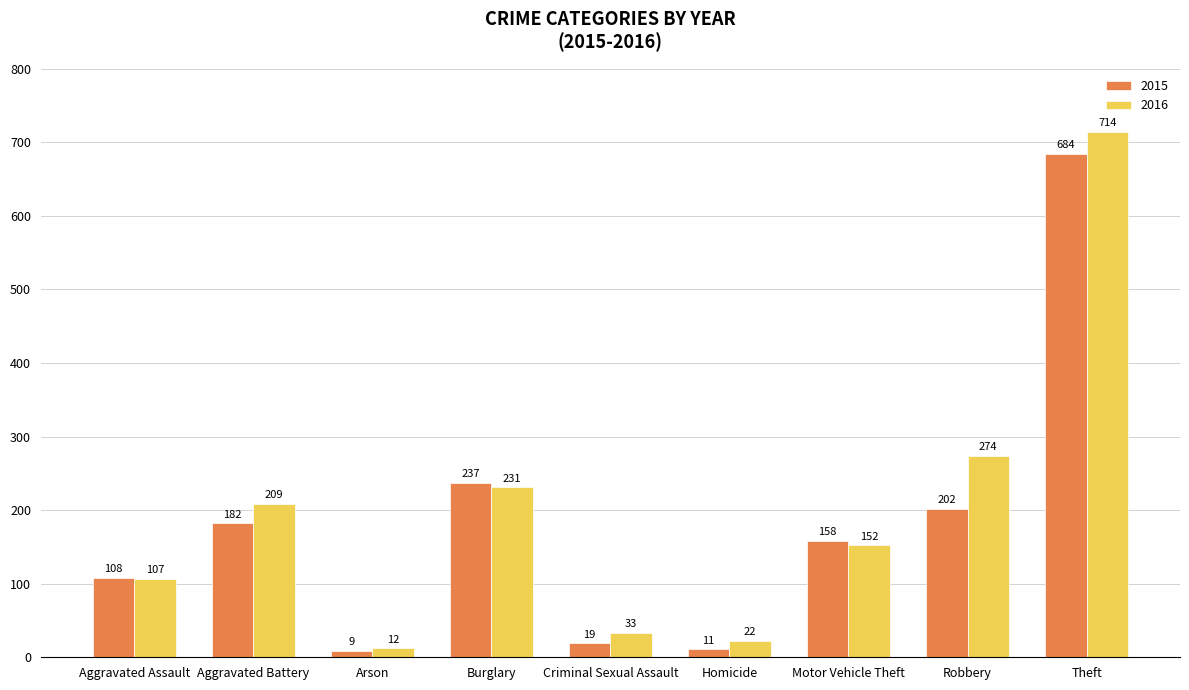

What is the maximum value shown in the chart?

714